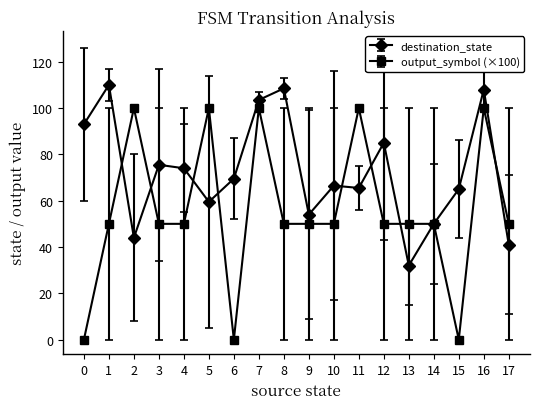

What is the value of the destination_state point at the 2nd from the left?

110.0